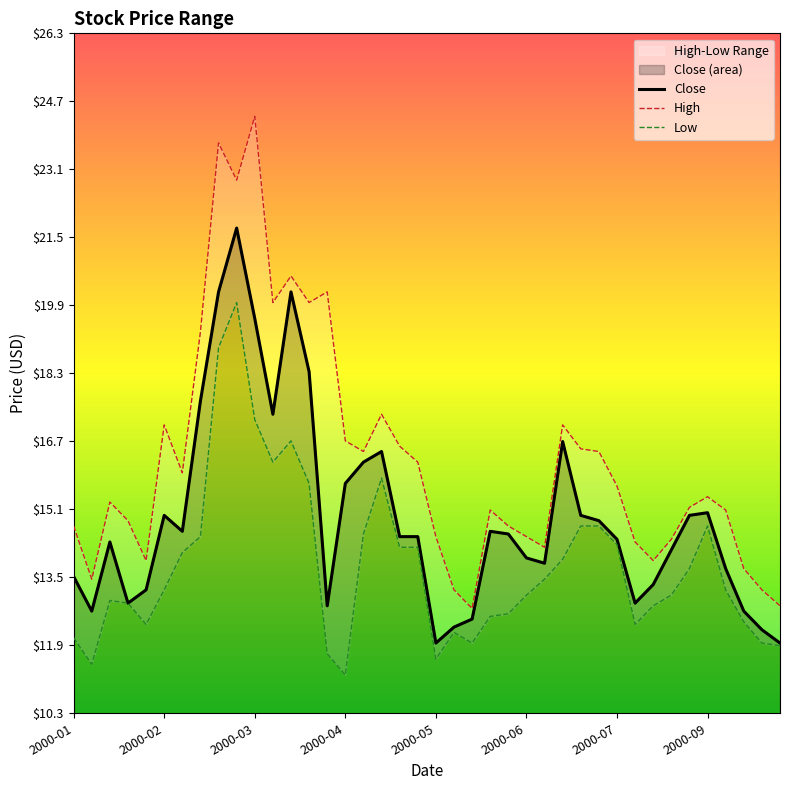

What is the highest value of the Close series?

21.8